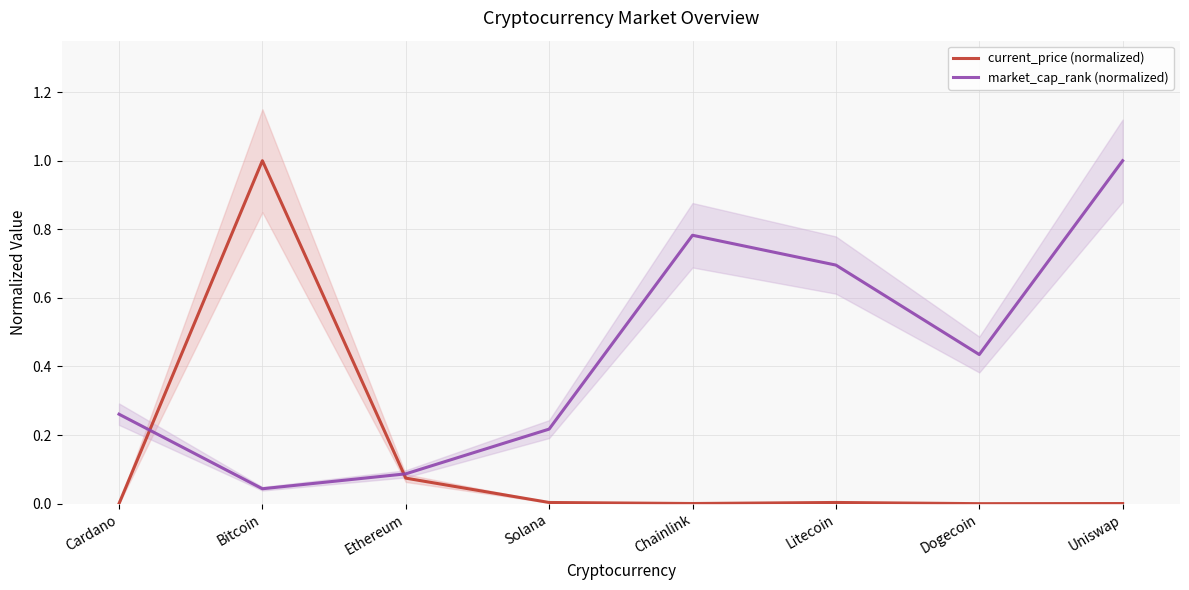

Which category has the highest value in the current_price (normalized) series?

Bitcoin